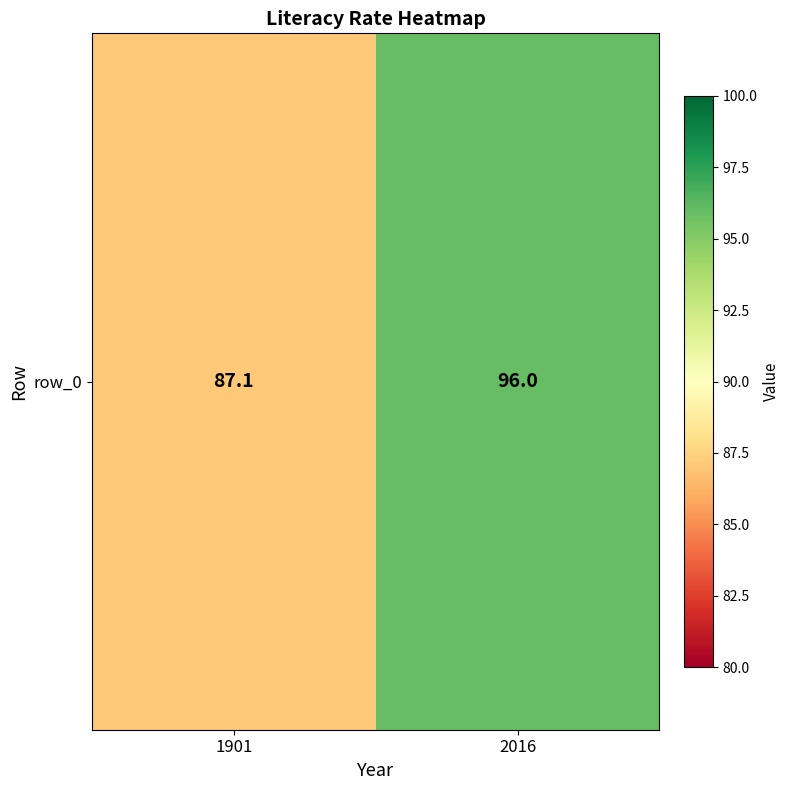

At which category does the chart reach its peak across all series?

2016